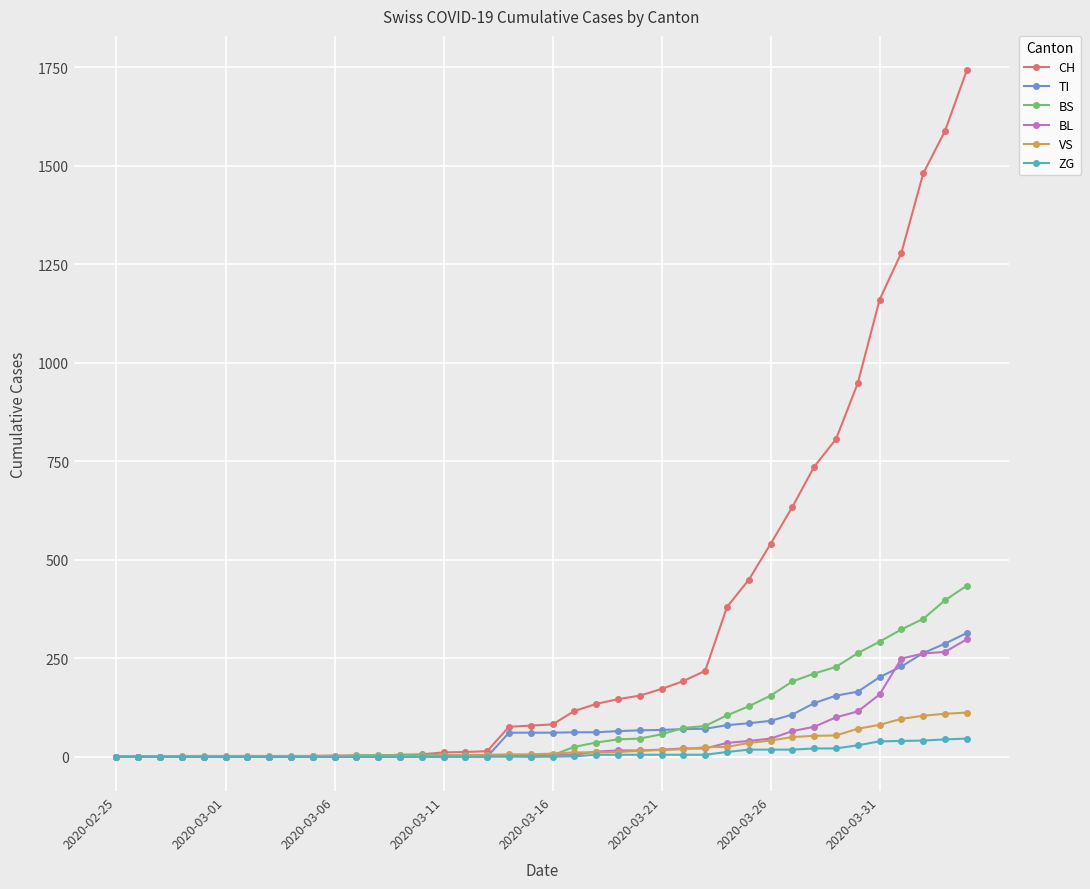

What are all the series names shown in the legend?

CH, TI, BS, BL, VS, ZG